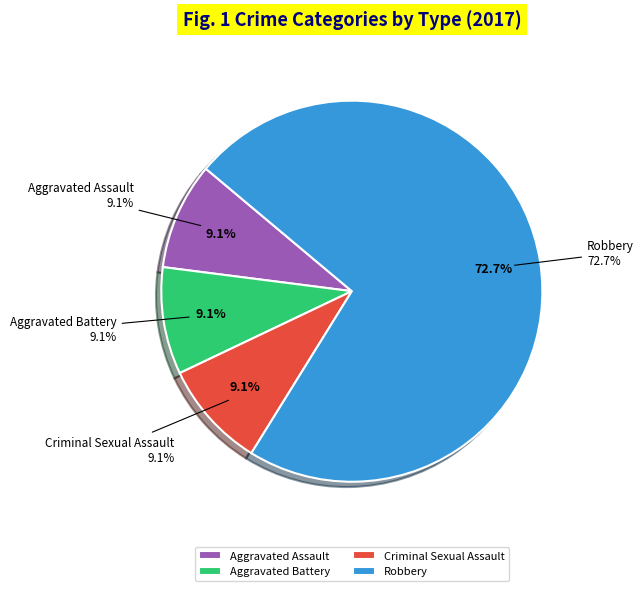

What is the ratio of the value at Criminal Sexual Assault to the value at Aggravated Battery?

1.0